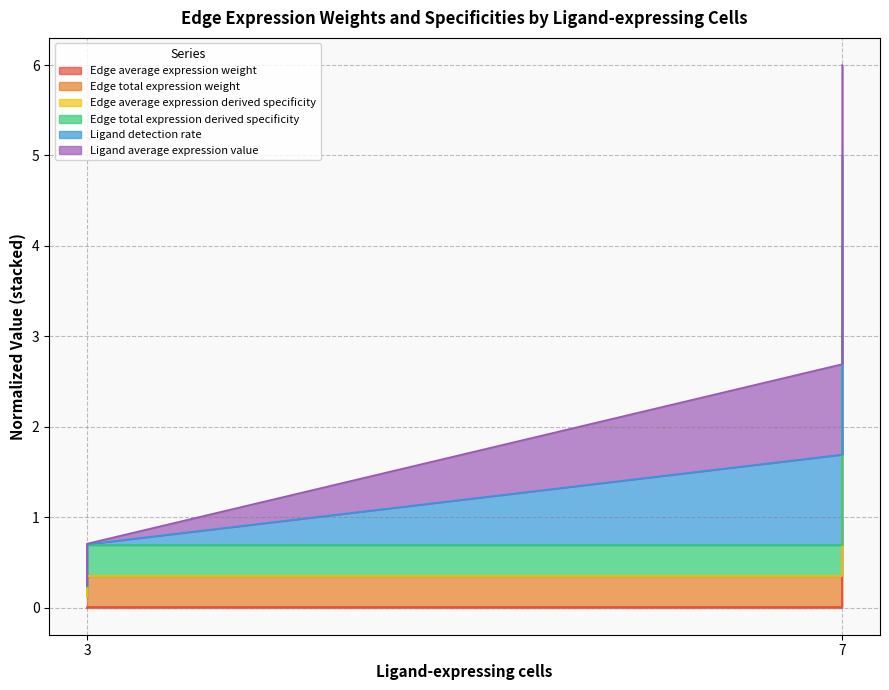

True or false: Edge average expression derived specificity has more than 1 points higher than both neighbors.

False